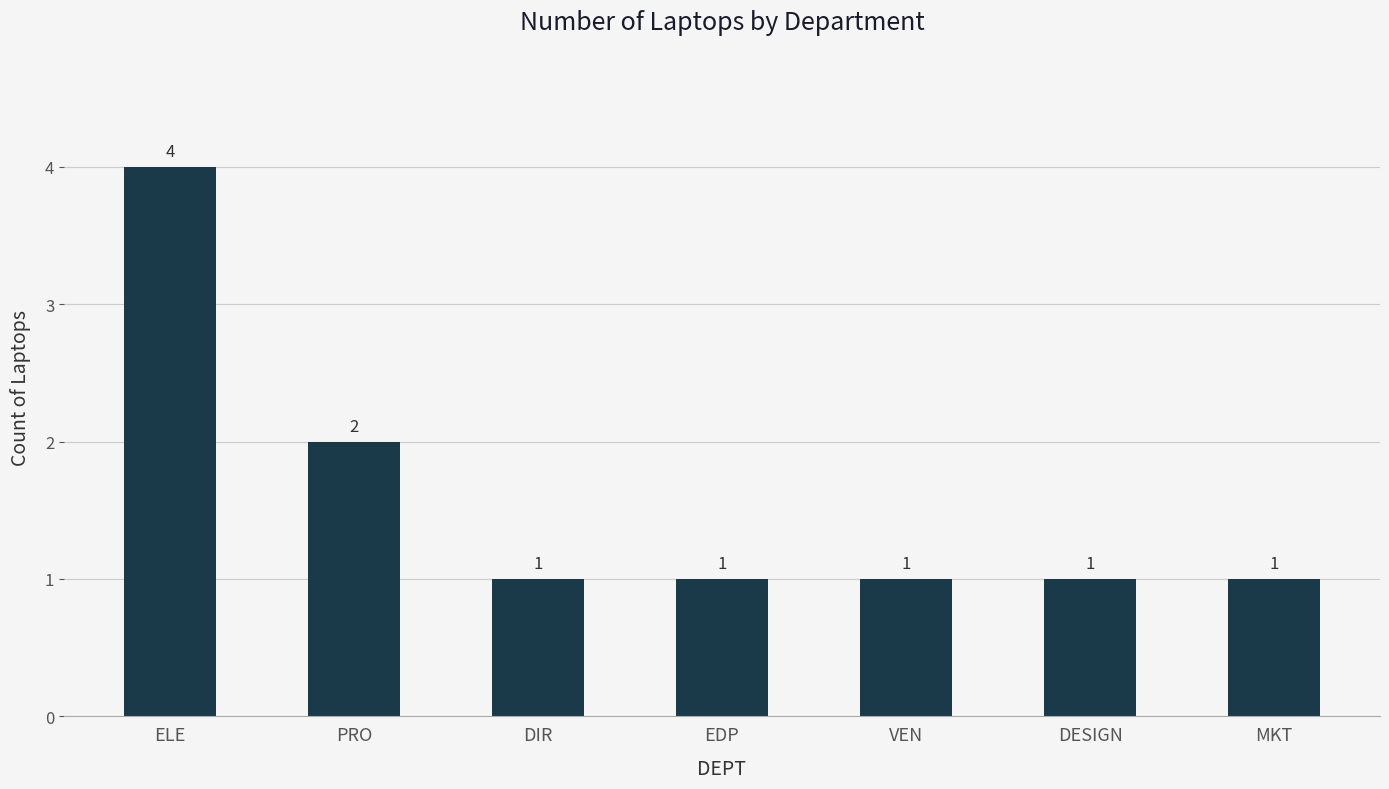

What is the sum of all values?

11